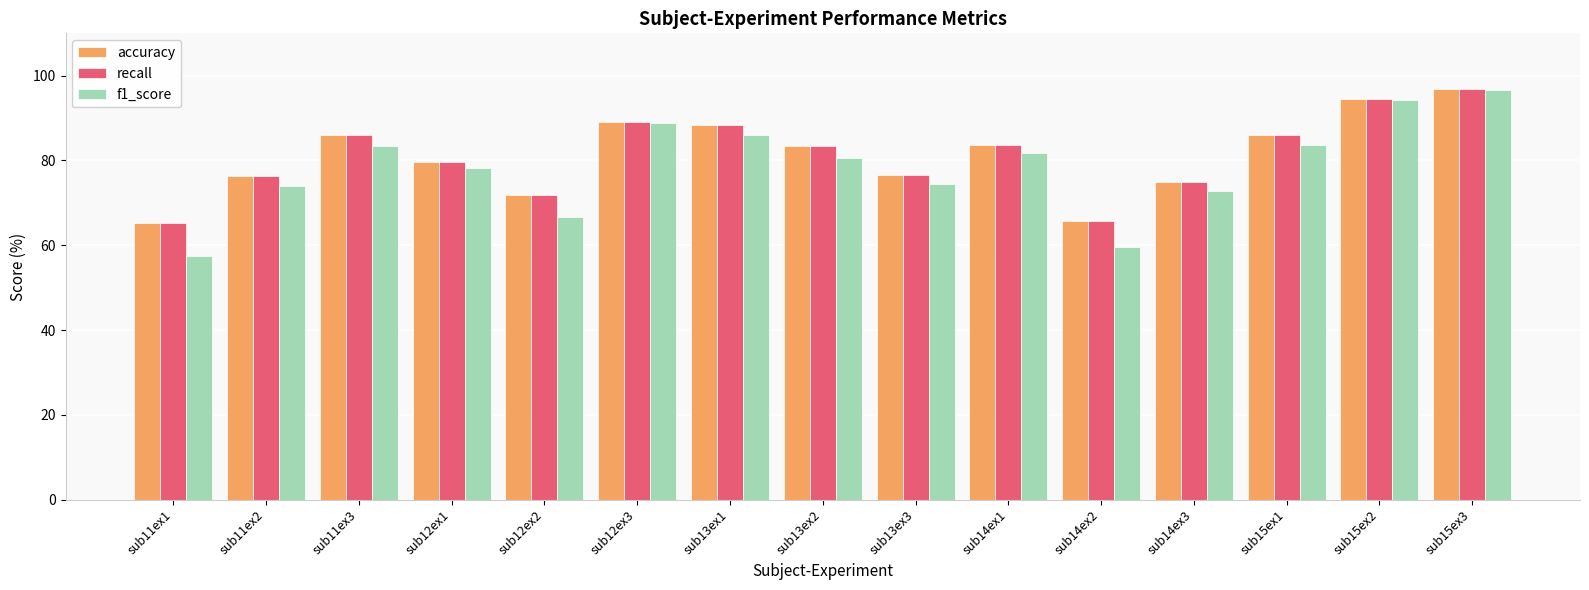

What is the total value across all series at sub14ex3?

222.5